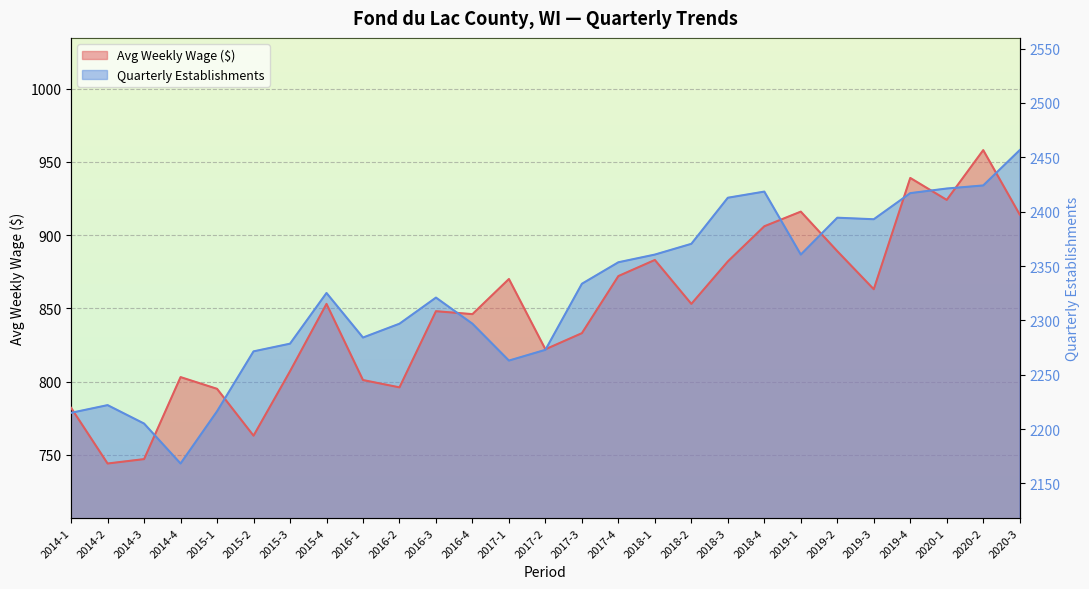

What is the greatest value displayed?

958.0